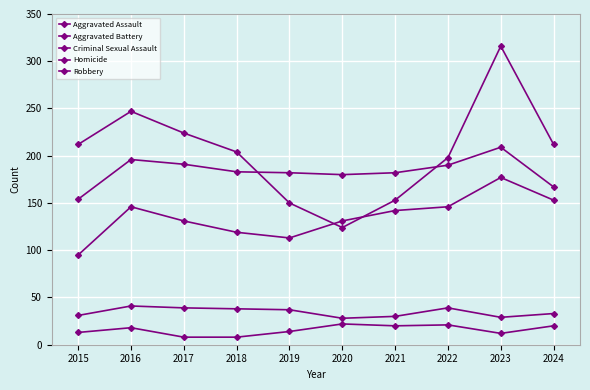

What is the value of the Aggravated Assault point at the 4th from the left?

119